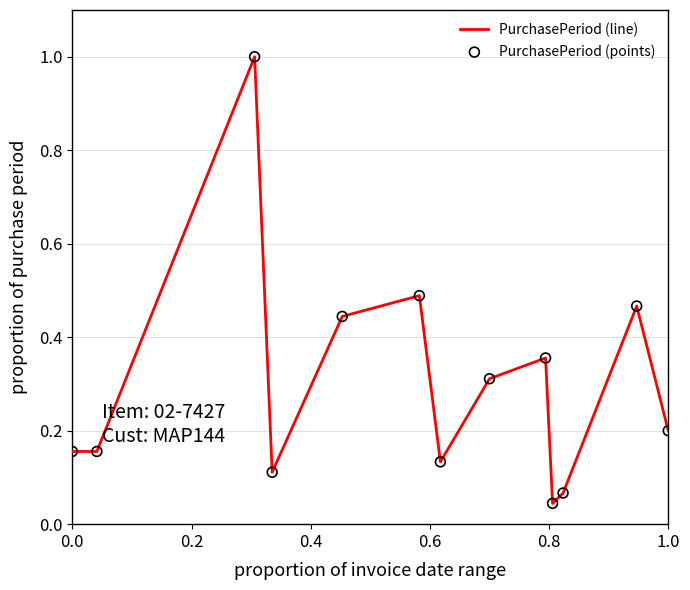

What is the greatest value displayed?

1.0